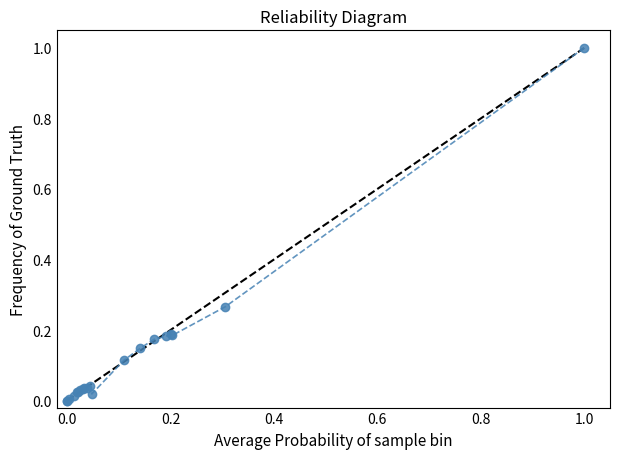

True or false: there are more than 1 points higher than both neighbors.

True